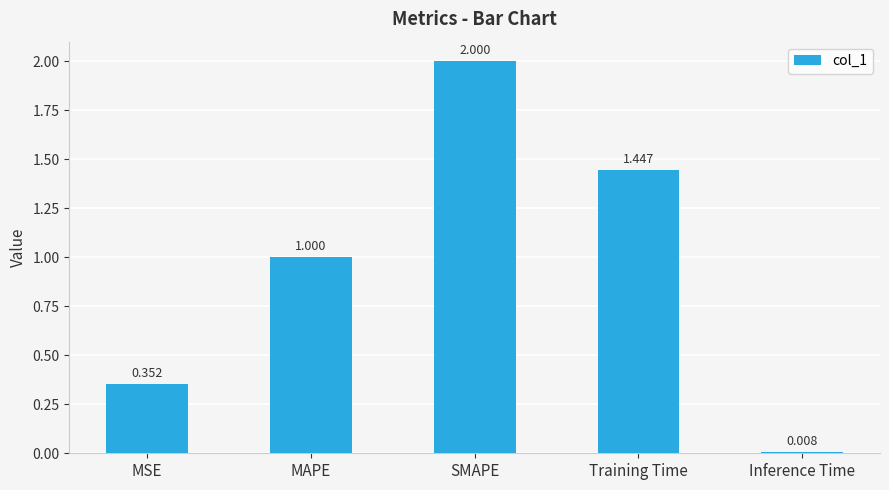

True or false: the data shows 1.0 at MAPE.

True